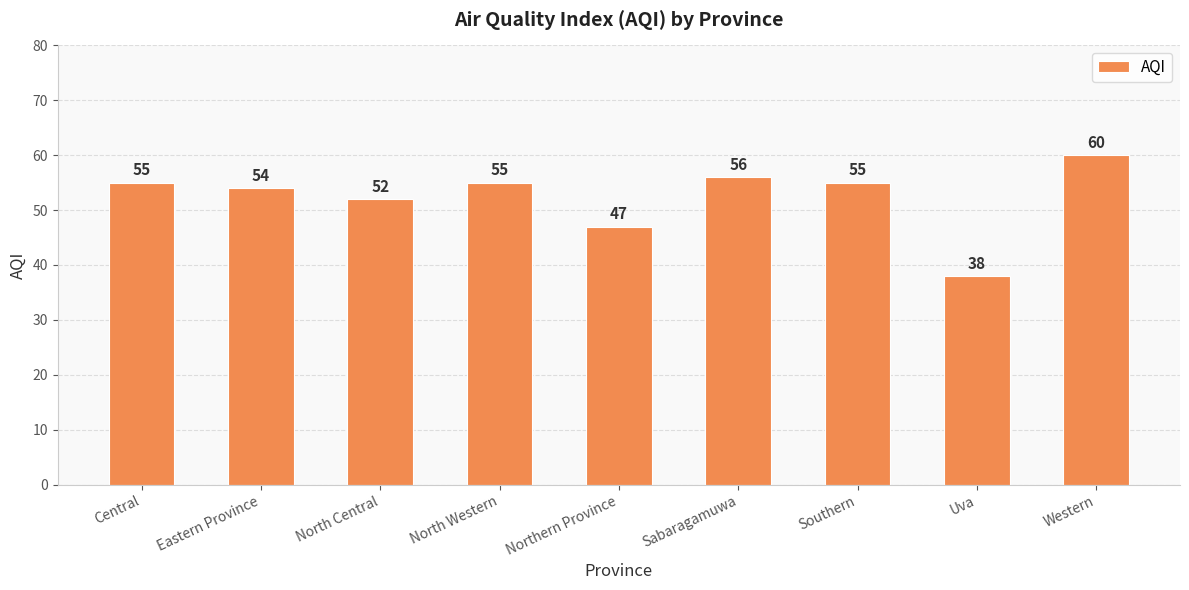

What is the value of the 9th bar from the left?

60